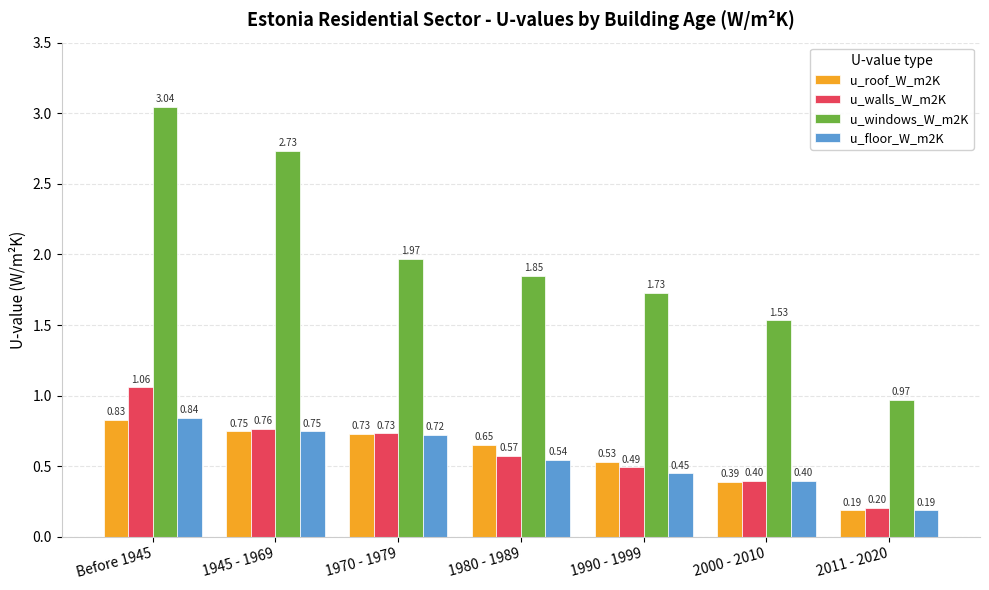

At which category does the chart reach its minimum across all series?

2011 - 2020